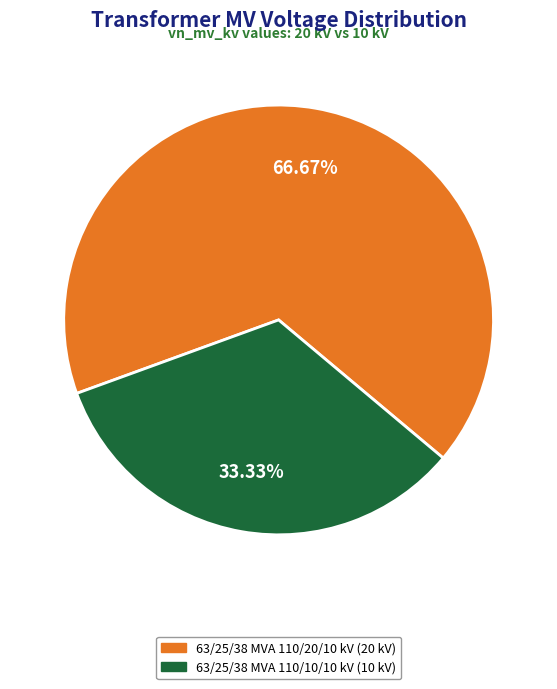

True or false: 63/25/38 MVA 110/20/10 kV accounts for 67% of the total.

True